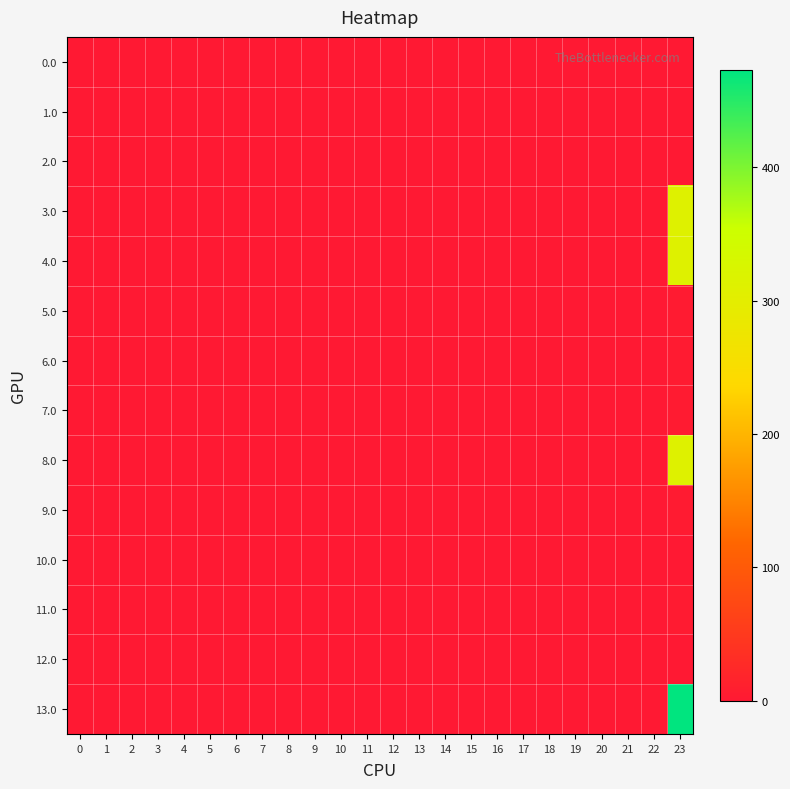

How many data points does each series have?

24